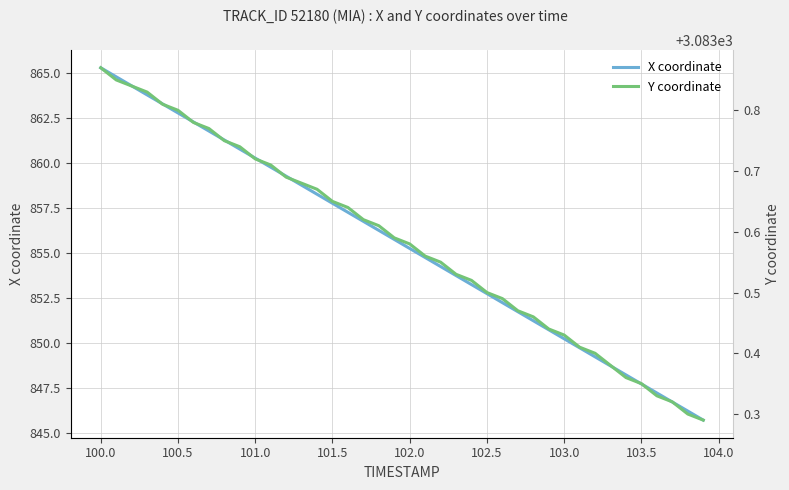

Which category has the highest value in the X coordinate series?

100.0